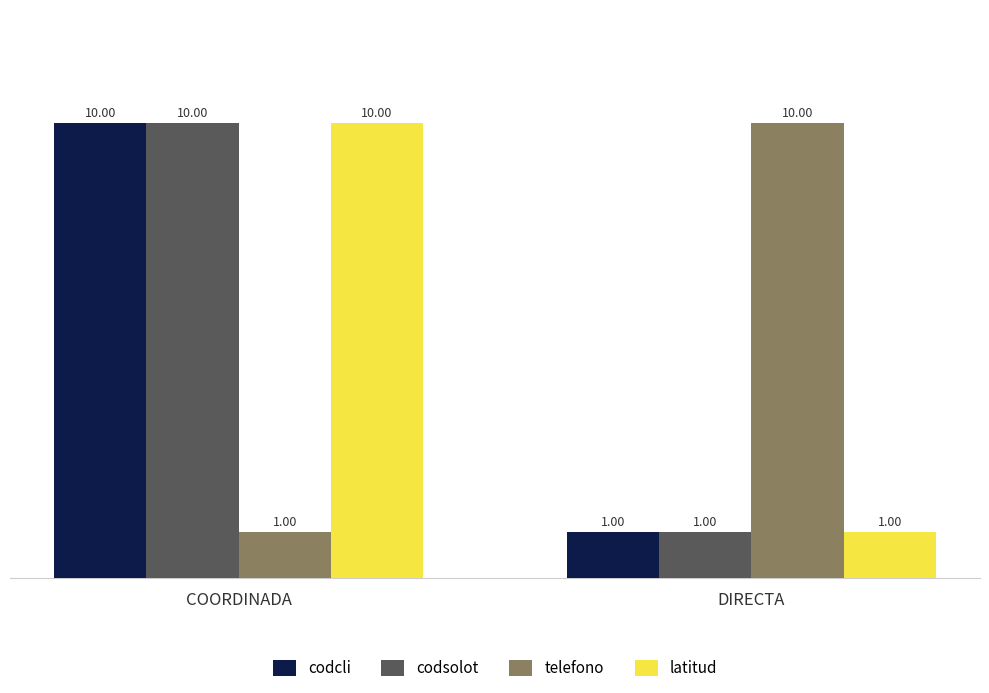

Reading right to left, extract all data points from this chart.

codcli: 1	10
codsolot: 1	10
telefono: 10	1
latitud: 1	10